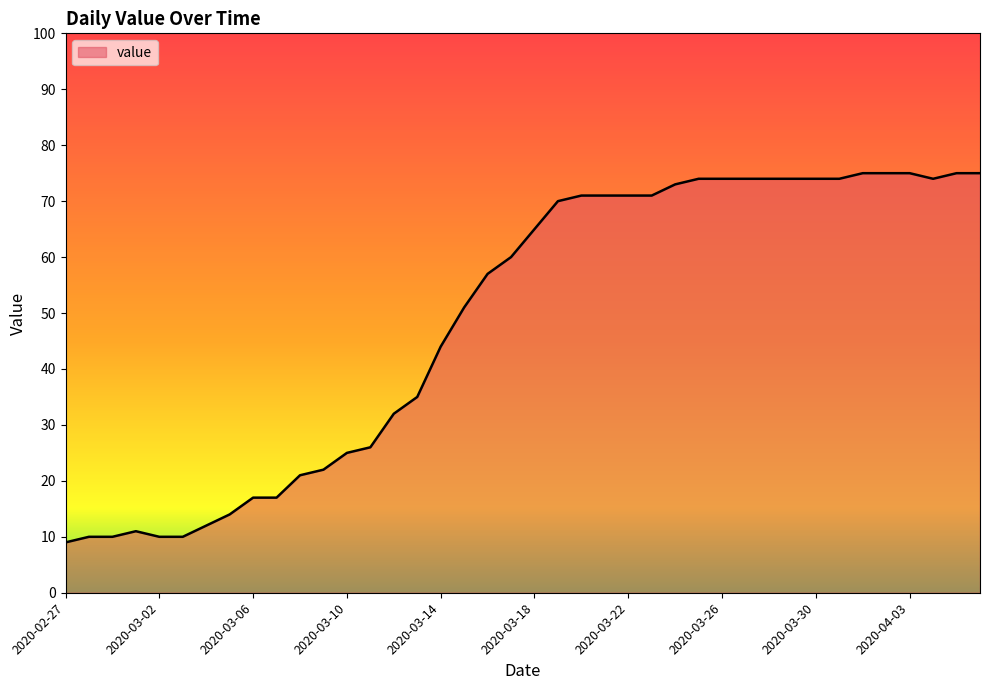

What is the difference between the maximum and minimum values?

66